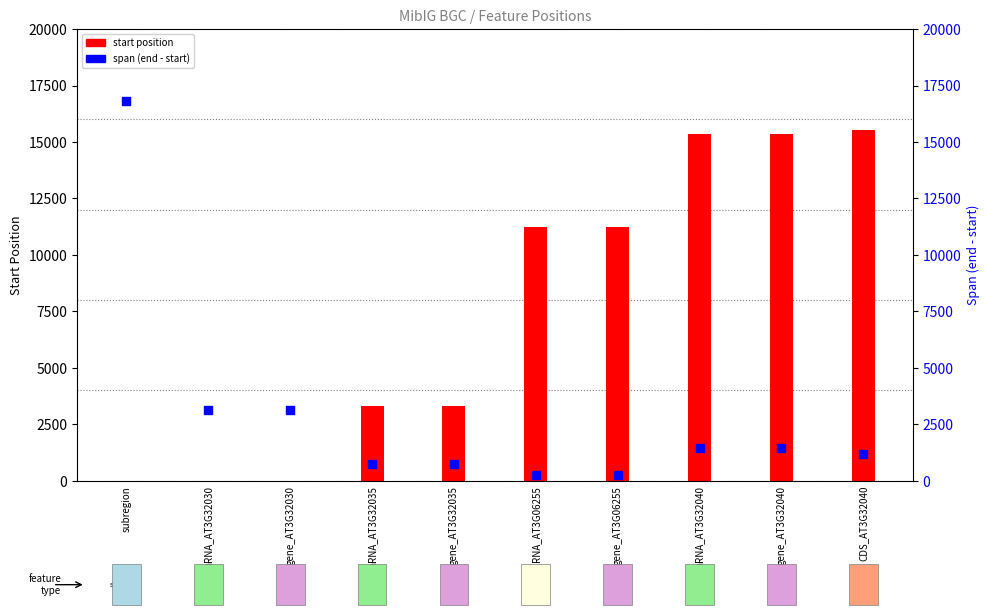

Which series contains the lowest Y value?

start